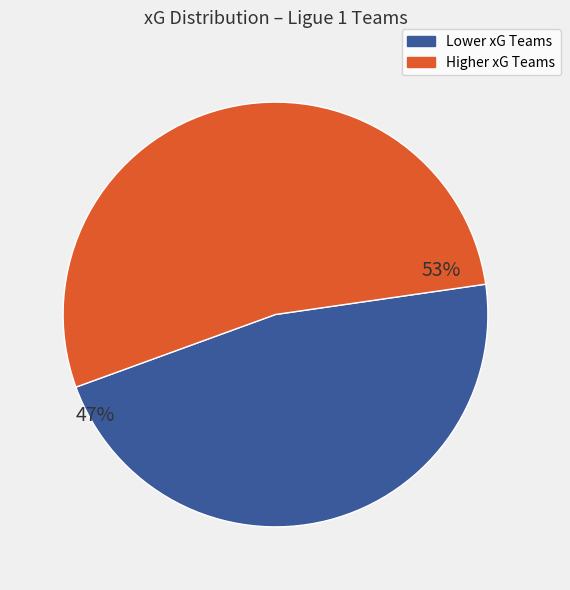

How many segments does this pie chart have?

2